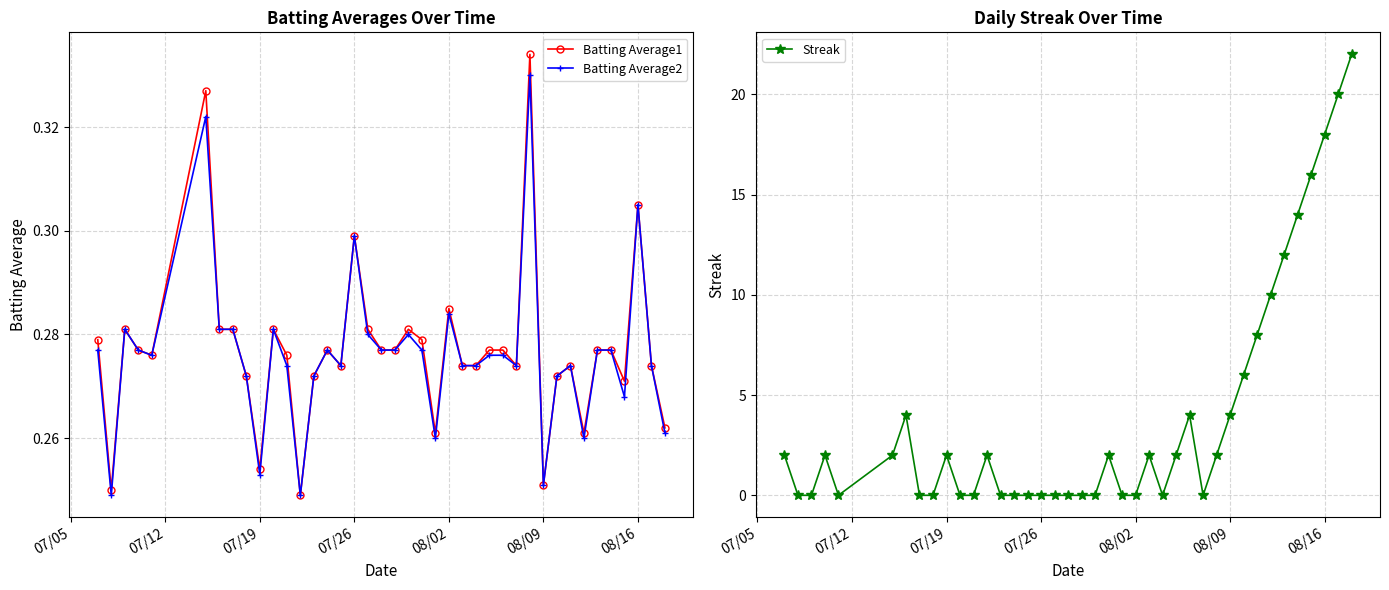

How many Batting Average1 values are between 0 and 1?

40